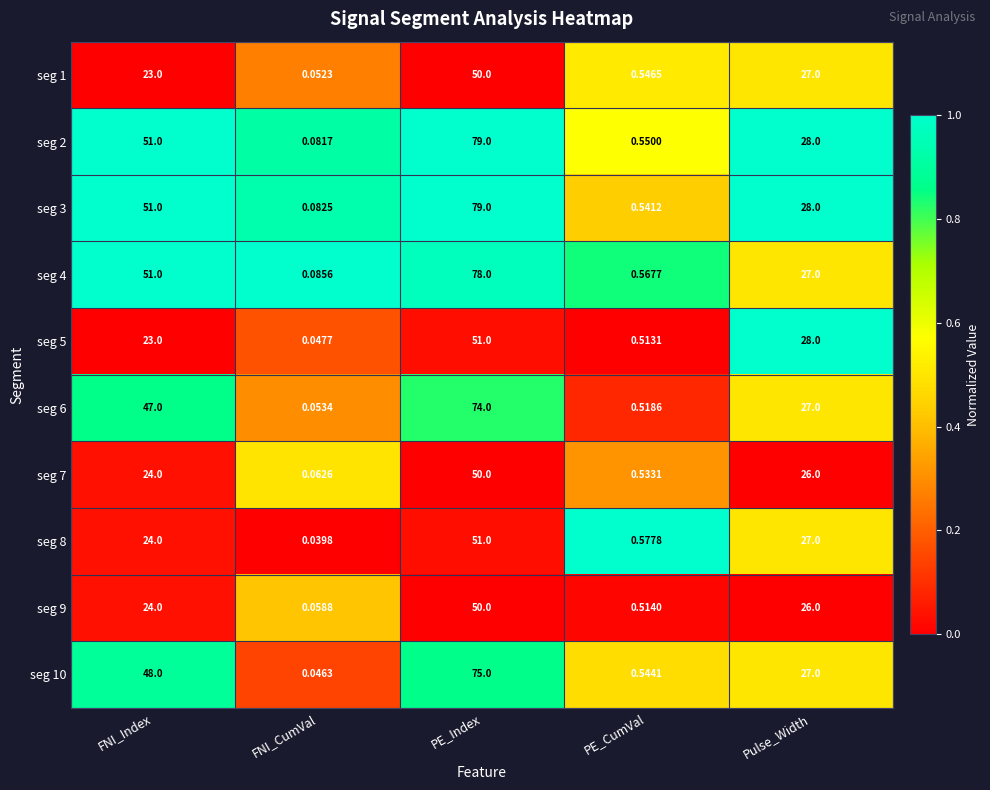

At which category is the sum across all series the highest?

PE_Index